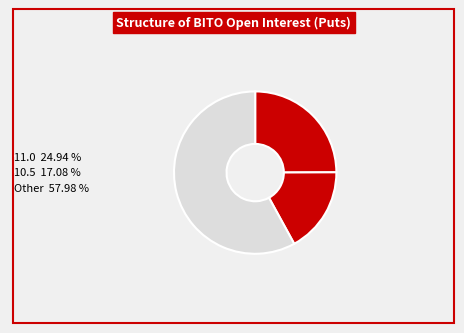

How many slices are in this pie chart?

3